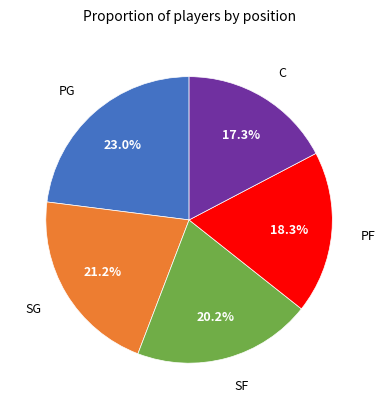

Is there any slice that represents more than half of the pie?

No